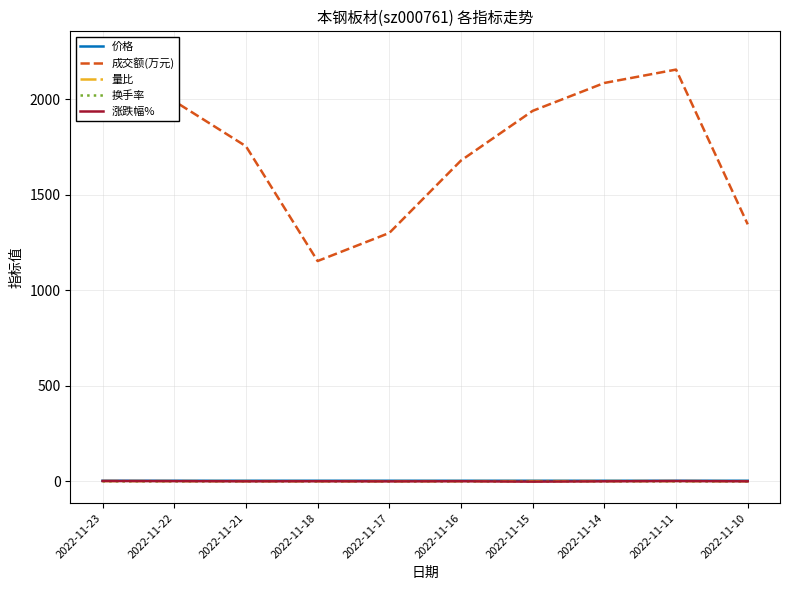

At which label does 价格 reach its peak?

2022-11-18